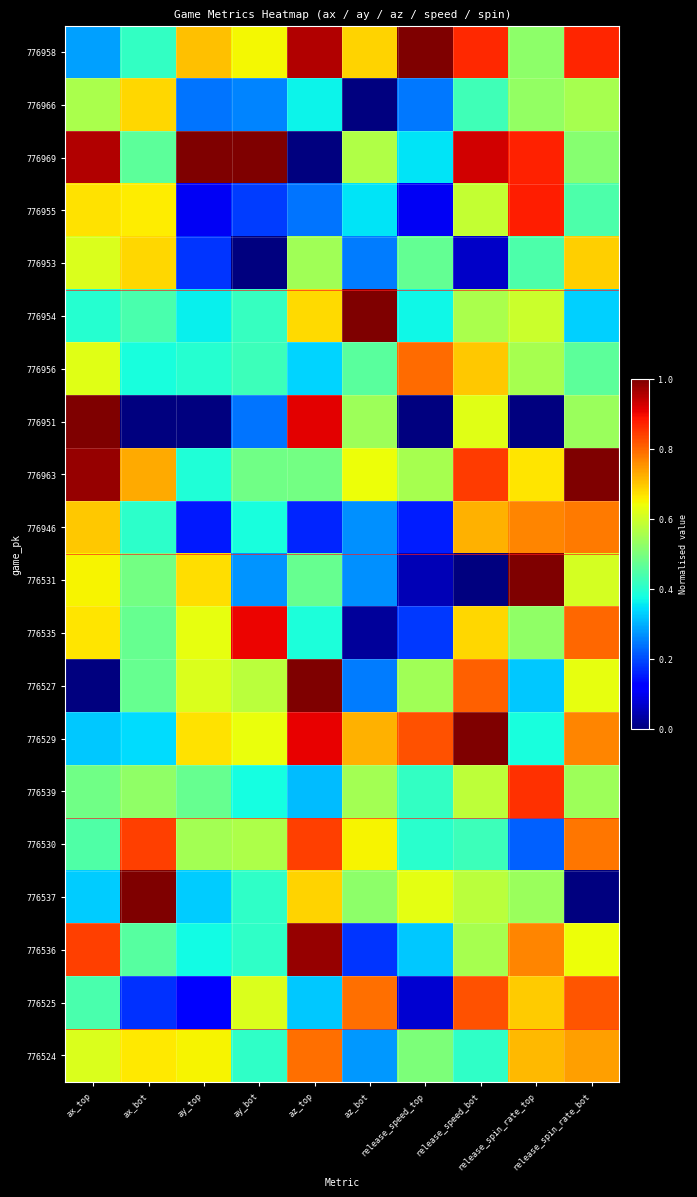

Reading left to right, extract all data points from this chart.

776958: ax_top=0.3	ax_bot=0.4	ay_top=0.7	ay_bot=0.6	az_top=1.0	az_bot=0.7	release_speed_top=1.0	release_speed_bot=0.9	release_spin_rate_top=0.5	release_spin_rate_bot=0.9
776966: ax_top=0.6	ax_bot=0.7	ay_top=0.2	ay_bot=0.3	az_top=0.4	az_bot=0.0	release_speed_top=0.2	release_speed_bot=0.4	release_spin_rate_top=0.5	release_spin_rate_bot=0.6
776969: ax_top=1.0	ax_bot=0.5	ay_top=1.0	ay_bot=1.0	az_top=0.0	az_bot=0.6	release_speed_top=0.3	release_speed_bot=0.9	release_spin_rate_top=0.9	release_spin_rate_bot=0.5
776955: ax_top=0.7	ax_bot=0.7	ay_top=0.1	ay_bot=0.2	az_top=0.2	az_bot=0.3	release_speed_top=0.1	release_speed_bot=0.6	release_spin_rate_top=0.9	release_spin_rate_bot=0.4
776953: ax_top=0.6	ax_bot=0.7	ay_top=0.2	ay_bot=0.0	az_top=0.5	az_bot=0.2	release_speed_top=0.5	release_speed_bot=0.1	release_spin_rate_top=0.4	release_spin_rate_bot=0.7
776954: ax_top=0.4	ax_bot=0.4	ay_top=0.4	ay_bot=0.4	az_top=0.7	az_bot=1.0	release_speed_top=0.4	release_speed_bot=0.6	release_spin_rate_top=0.6	release_spin_rate_bot=0.3
776956: ax_top=0.6	ax_bot=0.4	ay_top=0.4	ay_bot=0.4	az_top=0.3	az_bot=0.5	release_speed_top=0.8	release_speed_bot=0.7	release_spin_rate_top=0.6	release_spin_rate_bot=0.5
776951: ax_top=1.0	ax_bot=0.0	ay_top=0.0	ay_bot=0.2	az_top=0.9	az_bot=0.5	release_speed_top=0.0	release_speed_bot=0.6	release_spin_rate_top=0.0	release_spin_rate_bot=0.5
776963: ax_top=1.0	ax_bot=0.7	ay_top=0.4	ay_bot=0.5	az_top=0.5	az_bot=0.6	release_speed_top=0.6	release_speed_bot=0.8	release_spin_rate_top=0.7	release_spin_rate_bot=1.0
776946: ax_top=0.7	ax_bot=0.4	ay_top=0.1	ay_bot=0.4	az_top=0.2	az_bot=0.3	release_speed_top=0.2	release_speed_bot=0.7	release_spin_rate_top=0.8	release_spin_rate_bot=0.8
776531: ax_top=0.7	ax_bot=0.5	ay_top=0.7	ay_bot=0.3	az_top=0.5	az_bot=0.3	release_speed_top=0.1	release_speed_bot=0.0	release_spin_rate_top=1.0	release_spin_rate_bot=0.6
776535: ax_top=0.7	ax_bot=0.5	ay_top=0.6	ay_bot=0.9	az_top=0.4	az_bot=0.0	release_speed_top=0.2	release_speed_bot=0.7	release_spin_rate_top=0.5	release_spin_rate_bot=0.8
776527: ax_top=0.0	ax_bot=0.5	ay_top=0.6	ay_bot=0.6	az_top=1.0	az_bot=0.2	release_speed_top=0.5	release_speed_bot=0.8	release_spin_rate_top=0.3	release_spin_rate_bot=0.6
776529: ax_top=0.3	ax_bot=0.3	ay_top=0.7	ay_bot=0.6	az_top=0.9	az_bot=0.7	release_speed_top=0.8	release_speed_bot=1.0	release_spin_rate_top=0.4	release_spin_rate_bot=0.8
776539: ax_top=0.5	ax_bot=0.5	ay_top=0.5	ay_bot=0.4	az_top=0.3	az_bot=0.5	release_speed_top=0.4	release_speed_bot=0.6	release_spin_rate_top=0.9	release_spin_rate_bot=0.5
776530: ax_top=0.4	ax_bot=0.8	ay_top=0.5	ay_bot=0.6	az_top=0.8	az_bot=0.6	release_speed_top=0.4	release_speed_bot=0.4	release_spin_rate_top=0.2	release_spin_rate_bot=0.8
776537: ax_top=0.3	ax_bot=1.0	ay_top=0.3	ay_bot=0.4	az_top=0.7	az_bot=0.5	release_speed_top=0.6	release_speed_bot=0.6	release_spin_rate_top=0.5	release_spin_rate_bot=0.0
776536: ax_top=0.8	ax_bot=0.5	ay_top=0.4	ay_bot=0.4	az_top=1.0	az_bot=0.2	release_speed_top=0.3	release_speed_bot=0.6	release_spin_rate_top=0.8	release_spin_rate_bot=0.6
776525: ax_top=0.4	ax_bot=0.2	ay_top=0.1	ay_bot=0.6	az_top=0.3	az_bot=0.8	release_speed_top=0.1	release_speed_bot=0.8	release_spin_rate_top=0.7	release_spin_rate_bot=0.8
776524: ax_top=0.6	ax_bot=0.7	ay_top=0.6	ay_bot=0.4	az_top=0.8	az_bot=0.3	release_speed_top=0.5	release_speed_bot=0.4	release_spin_rate_top=0.7	release_spin_rate_bot=0.7